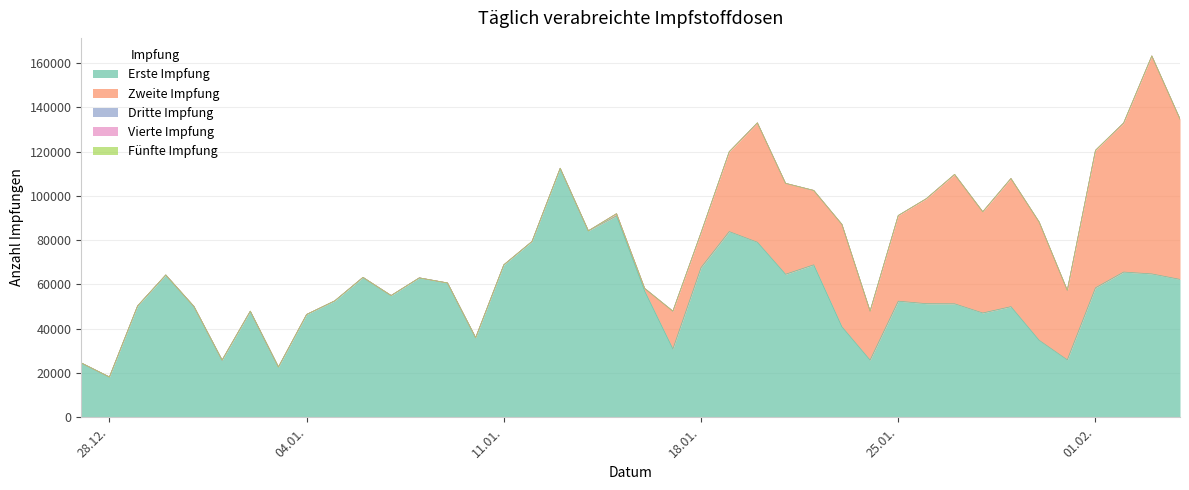

Reading left to right, extract all data points from this chart.

Erste Impfung: 24427	18073	50229	64213	49985	25723	47835	22614	46362	52522	63128	54921	62906	60604	35858	68803	79365	112478	84179	90965	56881	30771	67562	83836	79030	64541	68811	40785	25709	52366	51235	51173	47030	49889	34691	25823	58404	65534	64698	62224
Zweite Impfung: 0	0	0	0	0	0	0	0	0	0	0	0	0	0	0	0	0	0	0	977	1244	17083	15765	36100	53985	41129	33648	46334	22160	38738	47518	58529	45780	57967	53506	31469	62166	67424	98588	72563
Dritte Impfung: 0	0	0	0	0	0	0	0	0	0	0	0	0	0	0	0	0	0	0	0	0	0	0	0	0	0	0	0	0	0	0	0	0	0	0	0	0	0	0	0
Vierte Impfung: 0	0	0	0	0	0	0	0	0	0	0	0	0	0	0	0	0	0	0	0	0	0	0	0	0	0	0	0	0	0	0	0	0	0	0	0	0	0	0	0
Fünfte Impfung: 0	0	0	0	0	0	0	0	0	0	0	0	0	0	0	0	0	0	0	0	0	0	0	0	0	0	0	0	0	0	0	0	0	0	0	0	0	0	0	0